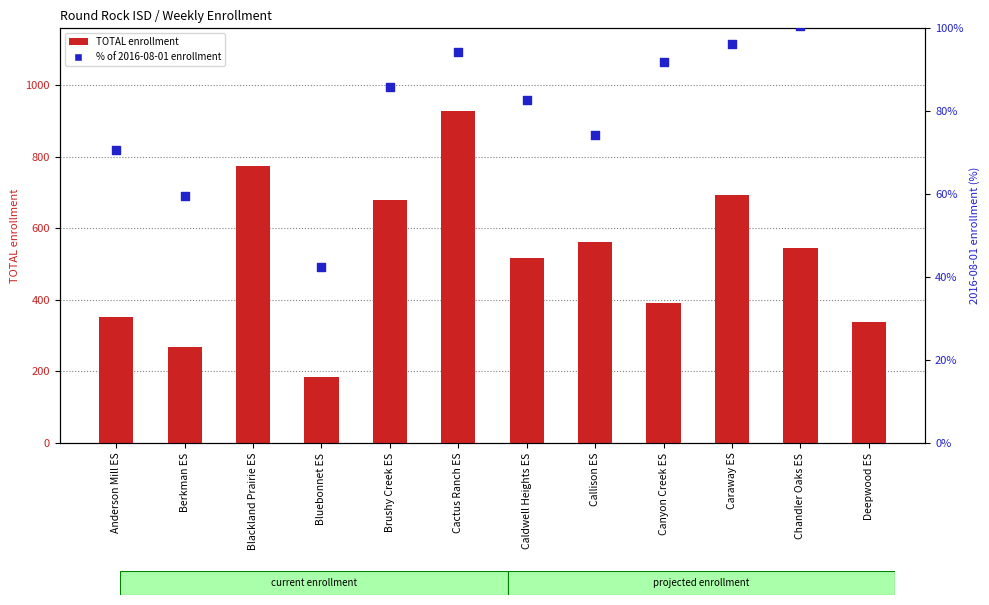

At which category is the sum across all series the highest?

Cactus Ranch ES